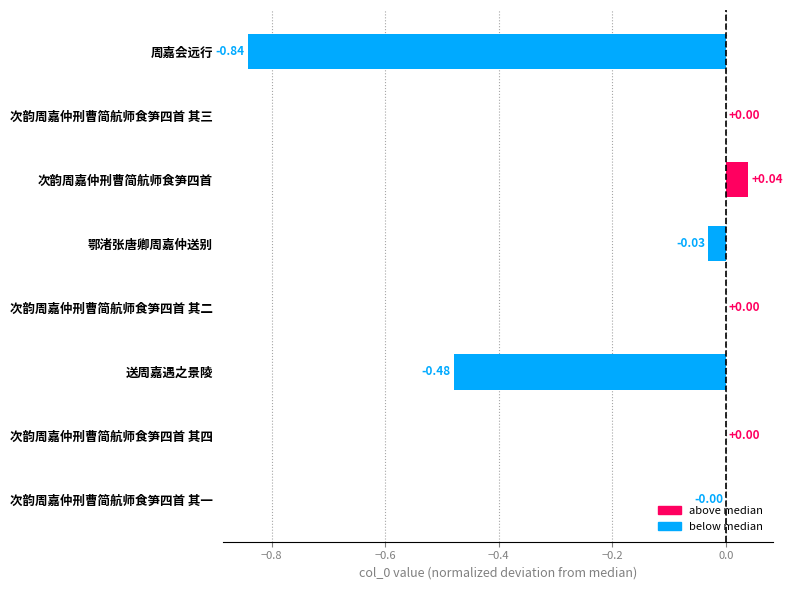

What is the average value?

-0.2